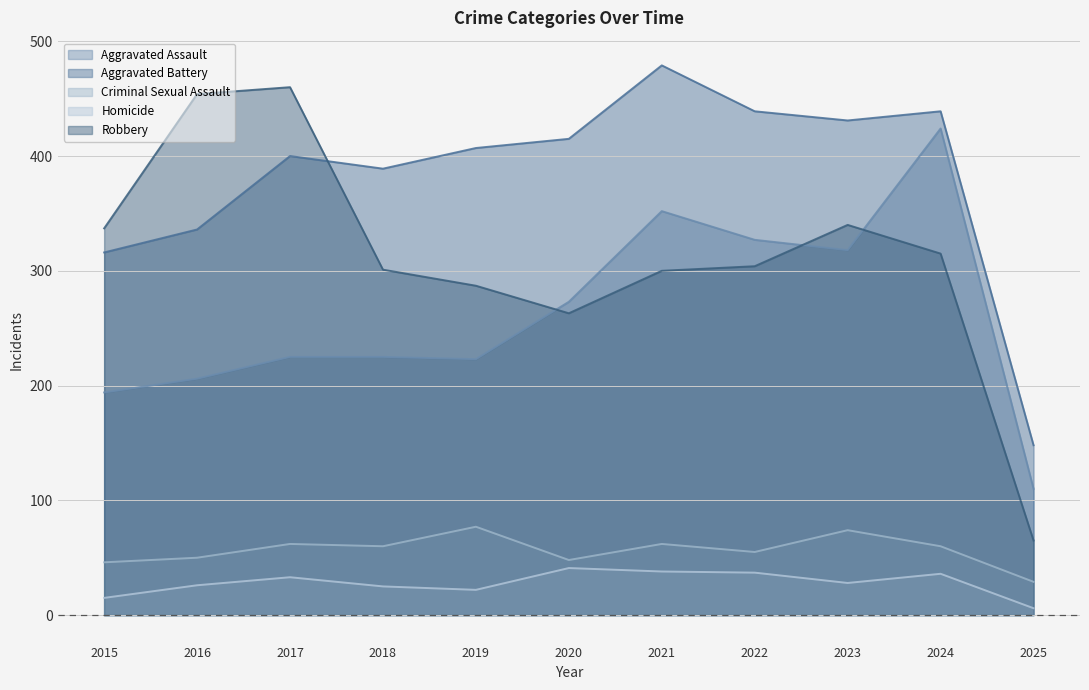

How many series are shown in this chart?

5